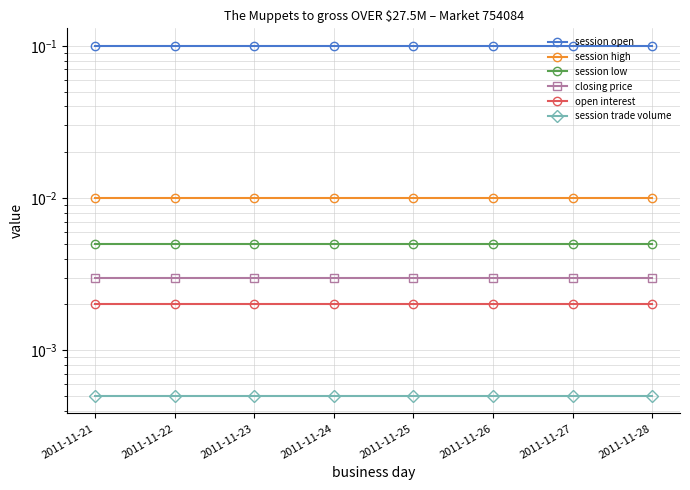

True or false: session open and session high intersect in this chart.

False